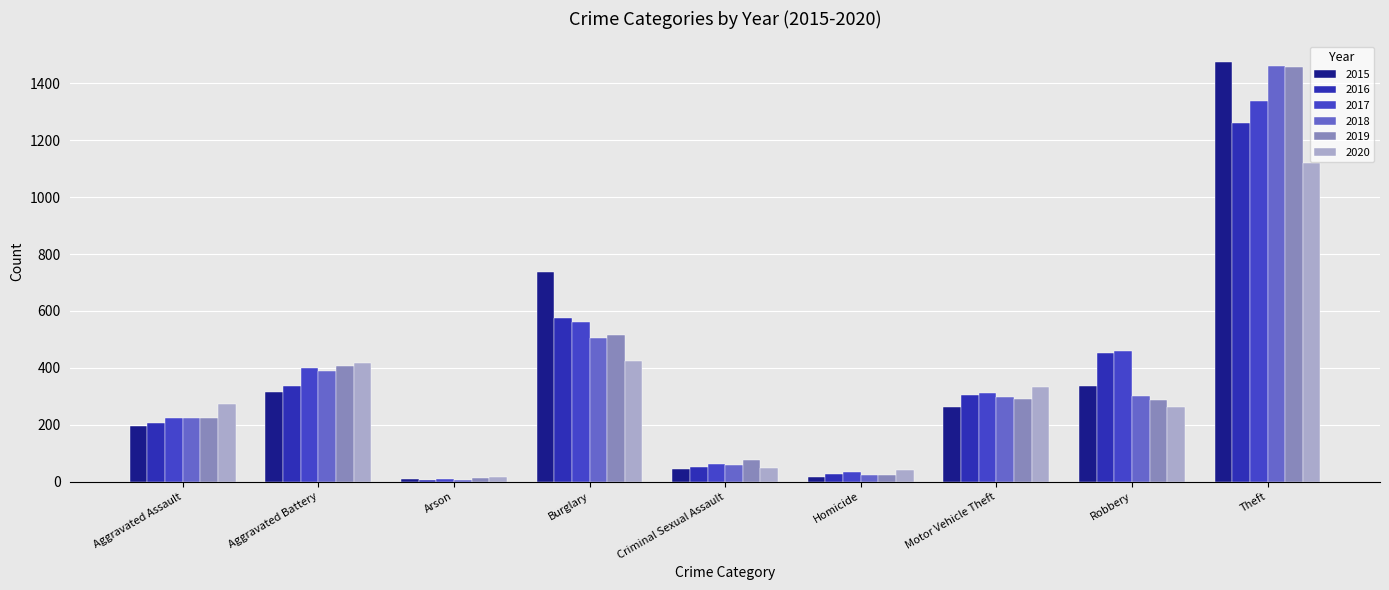

Where is 2018 nearest to the value 734?

Burglary